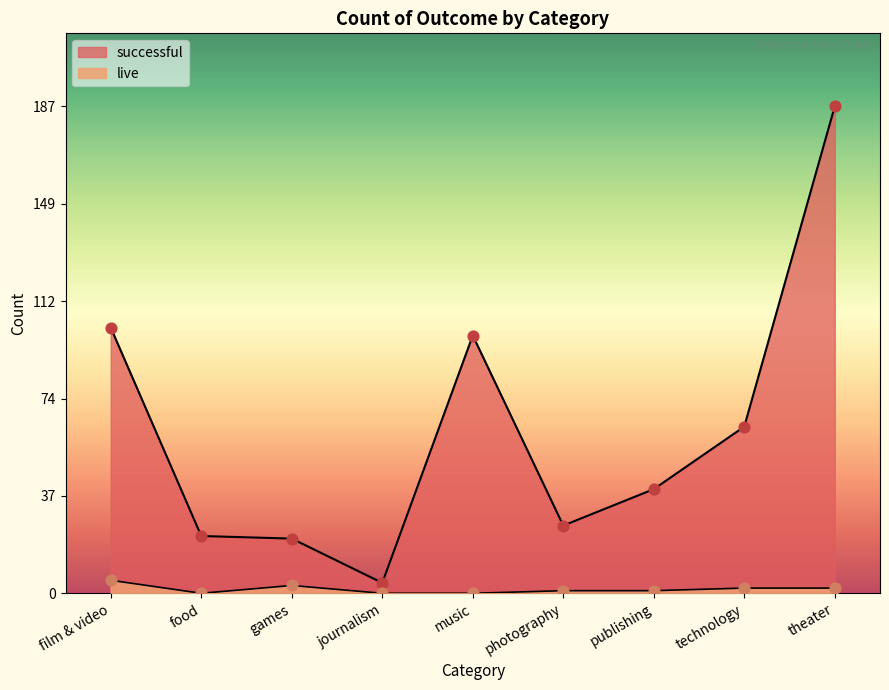

Which series reaches the maximum Y coordinate?

successful